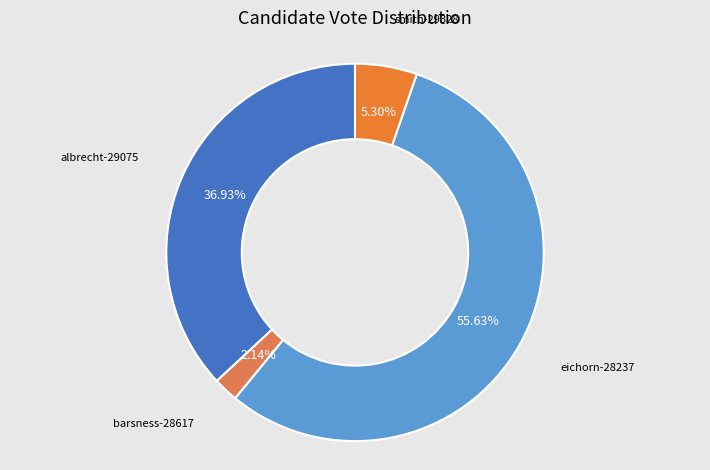

What is the total percentage of albrecht-29075 and eichorn-28237?

92.6%